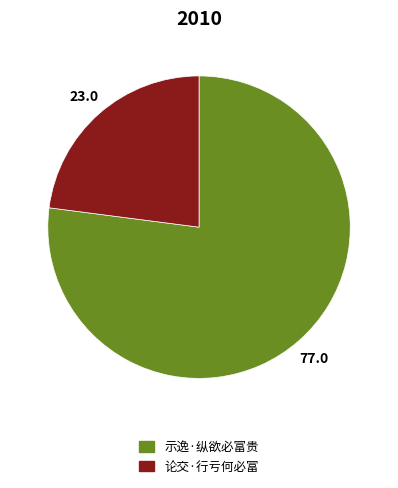

Which category has the smallest portion of the pie?

论交·行亏何必富